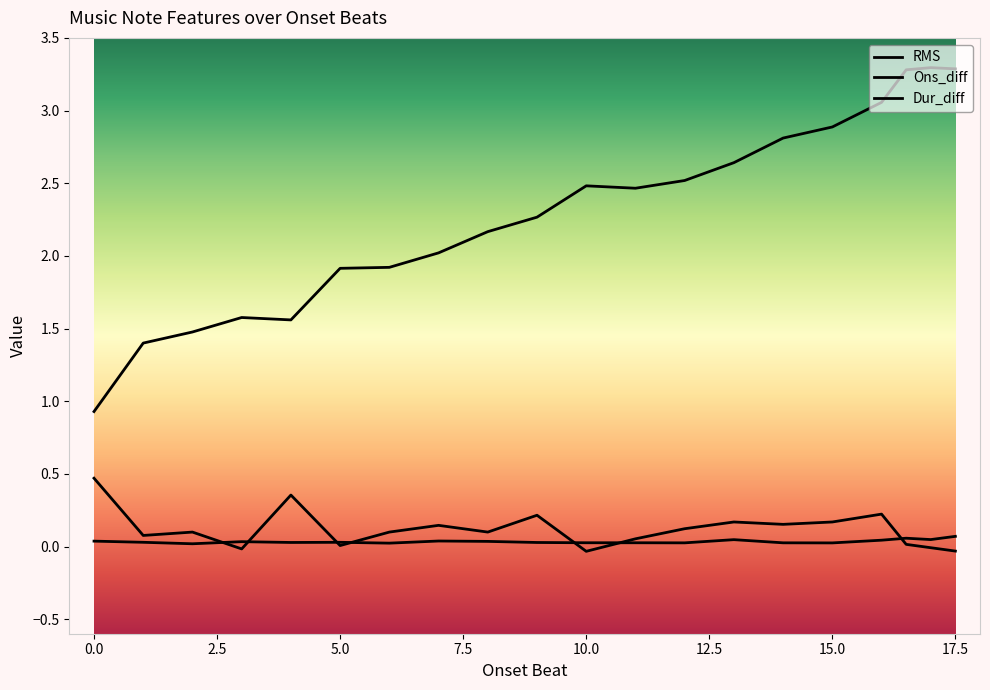

Does the chart have visible grid lines?

No